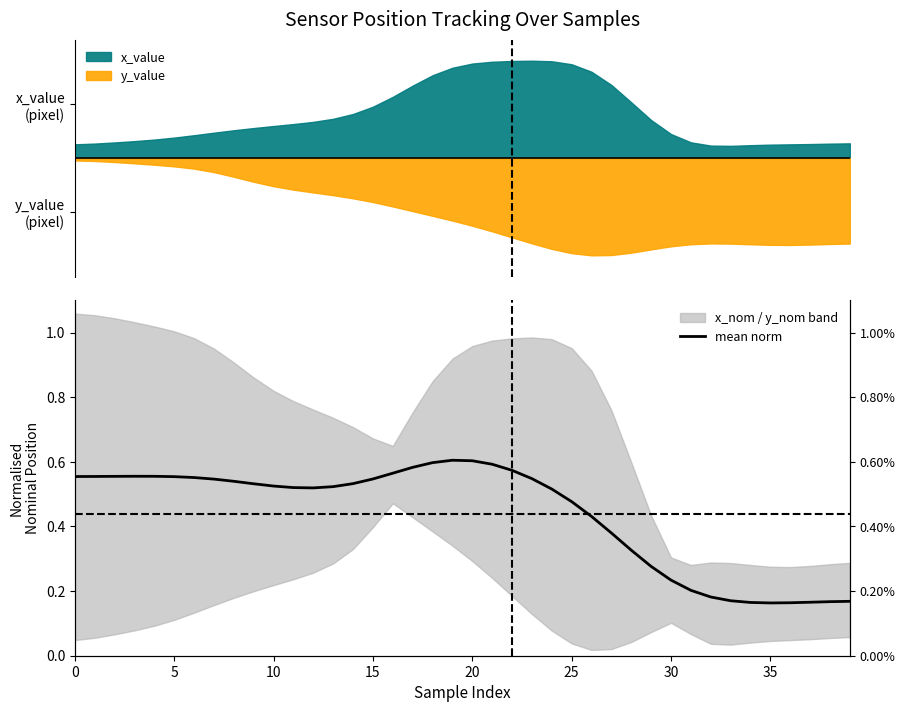

At which category does the chart reach its peak across all series?

19